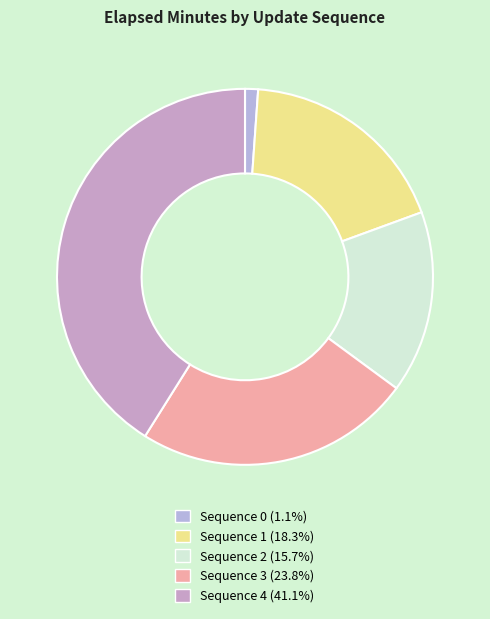

Is there any slice that represents more than half of the pie?

No